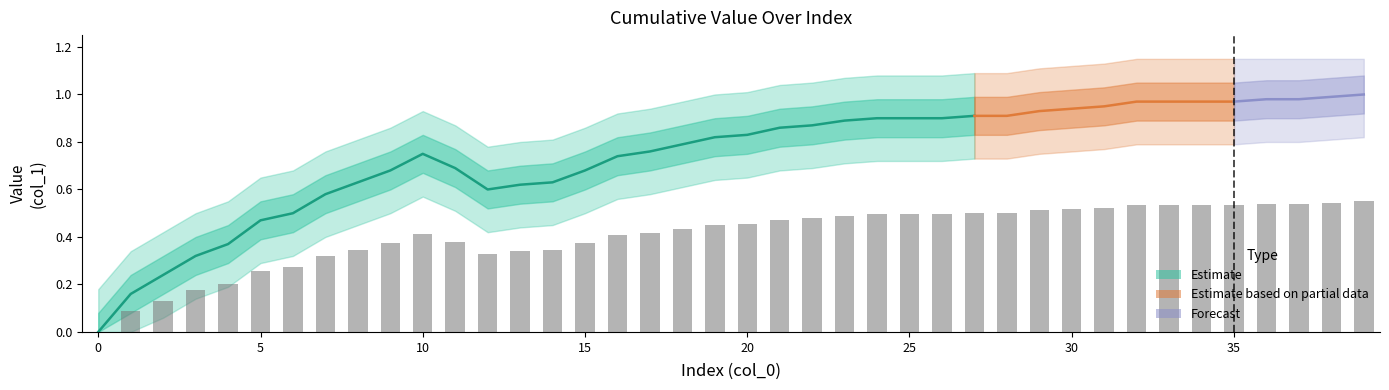

Count the values in the range 0 to 1.

40